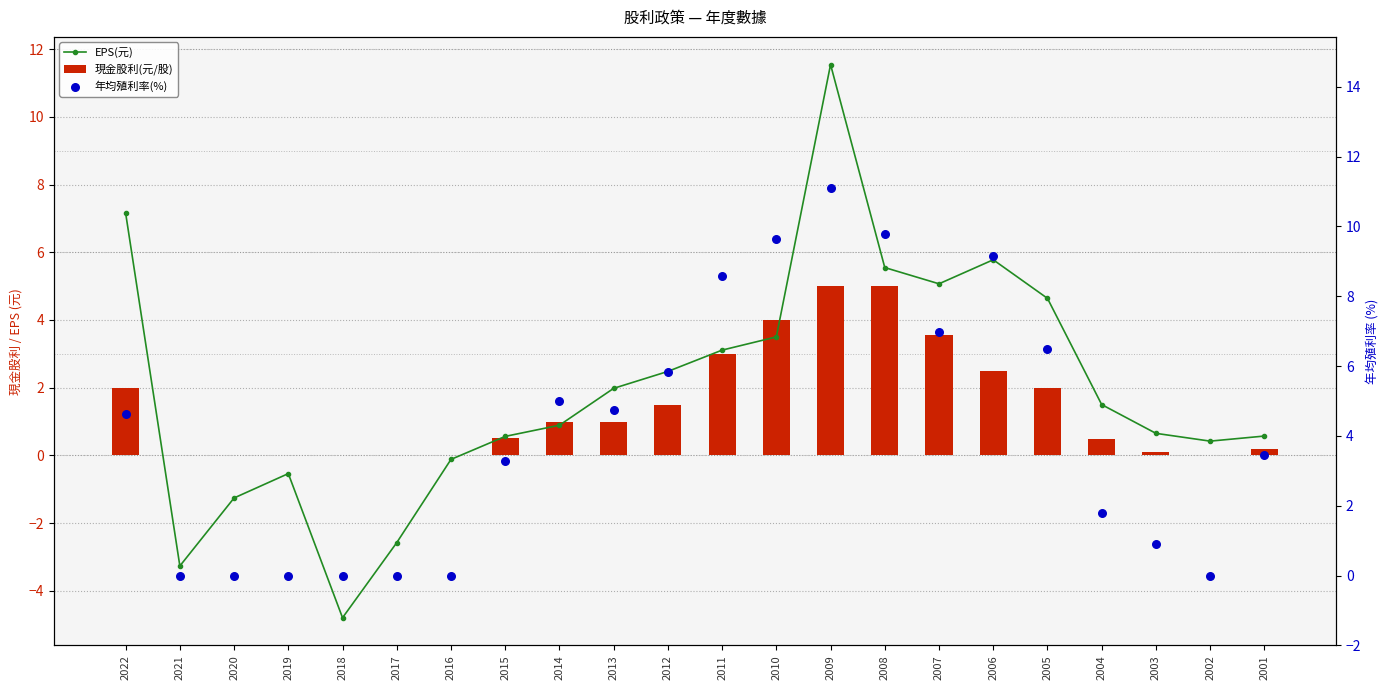

What are all the series names shown in the legend?

EPS(元), 現金股利(元/股), 年均殖利率(%)